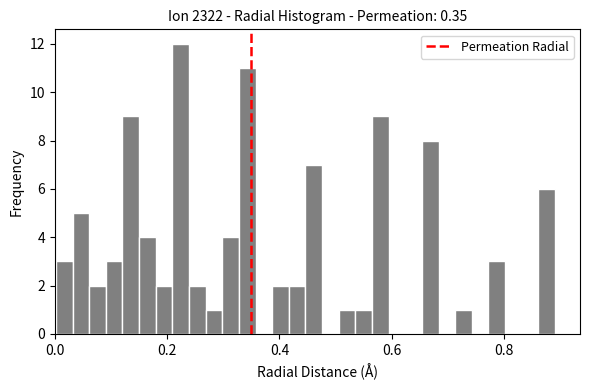

Read against the x-axis, roughly where is the centre of the tallest bar?

0.22